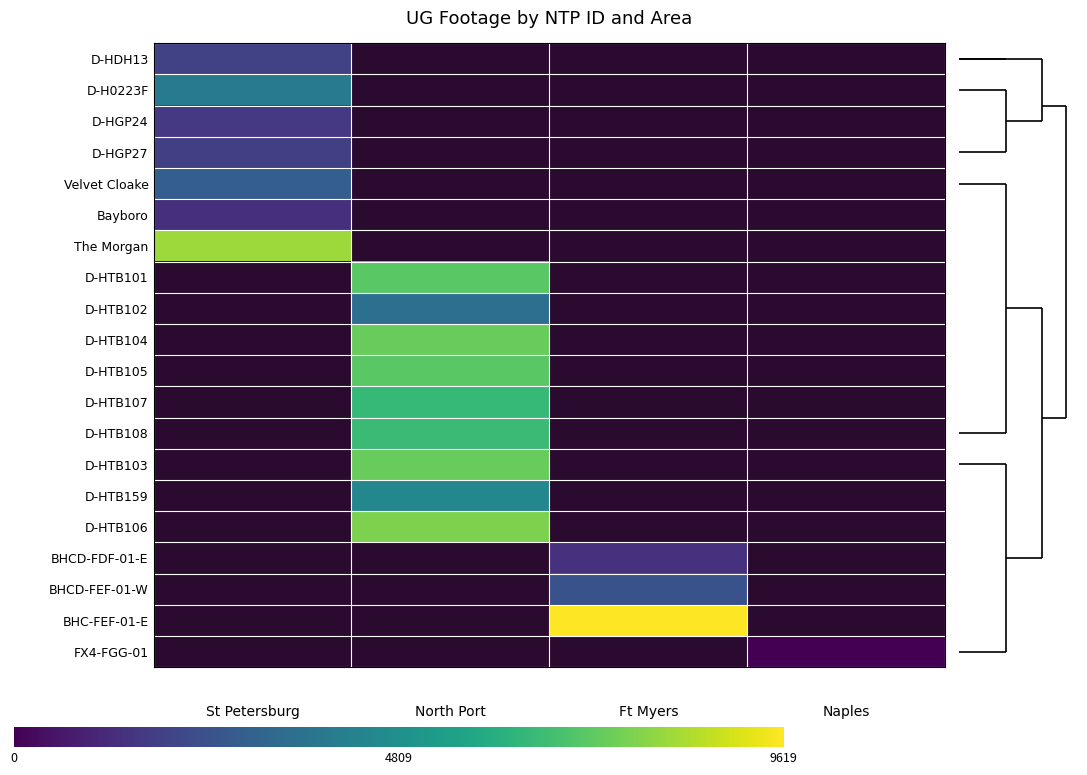

What is the maximum value shown in the chart?

1.0